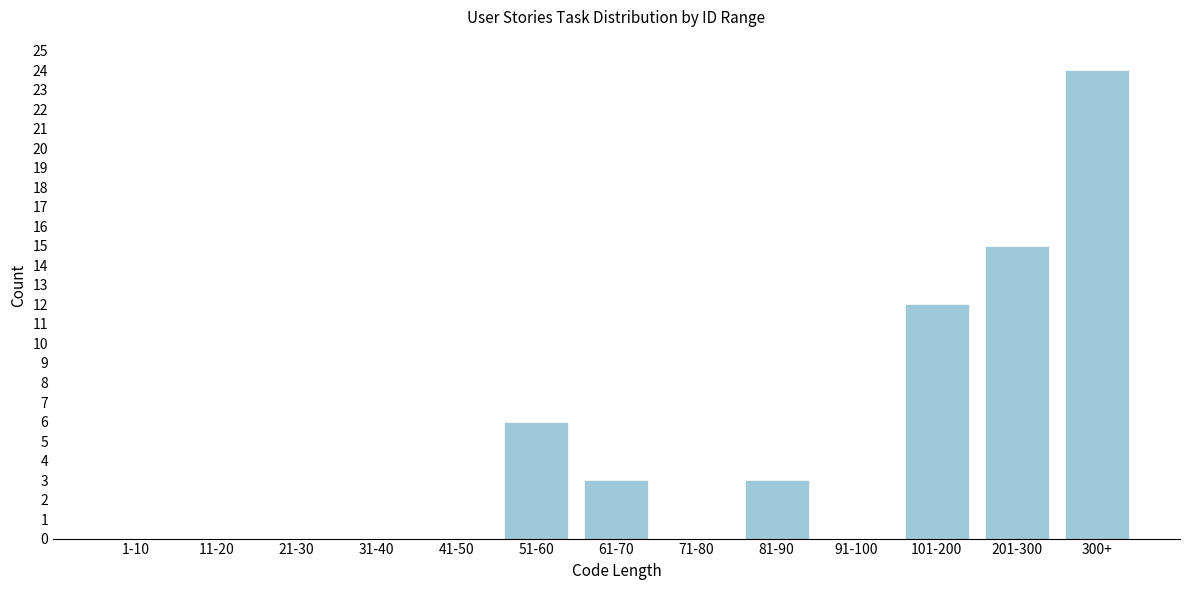

Reading left to right, what are all the values shown in this chart?

1-10=0	11-20=0	21-30=0	31-40=0	41-50=0	51-60=6	61-70=3	71-80=0	81-90=3	91-100=0	101-200=12	201-300=15	300+=24